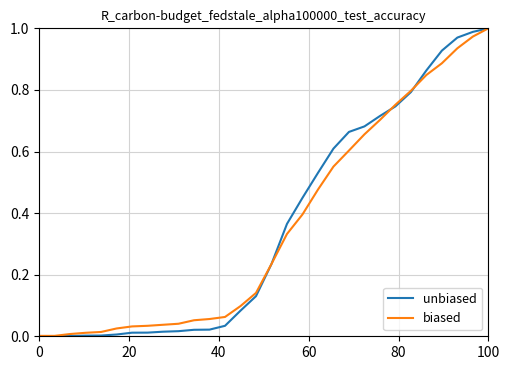

Which series has the largest range (max minus min)?

unbiased